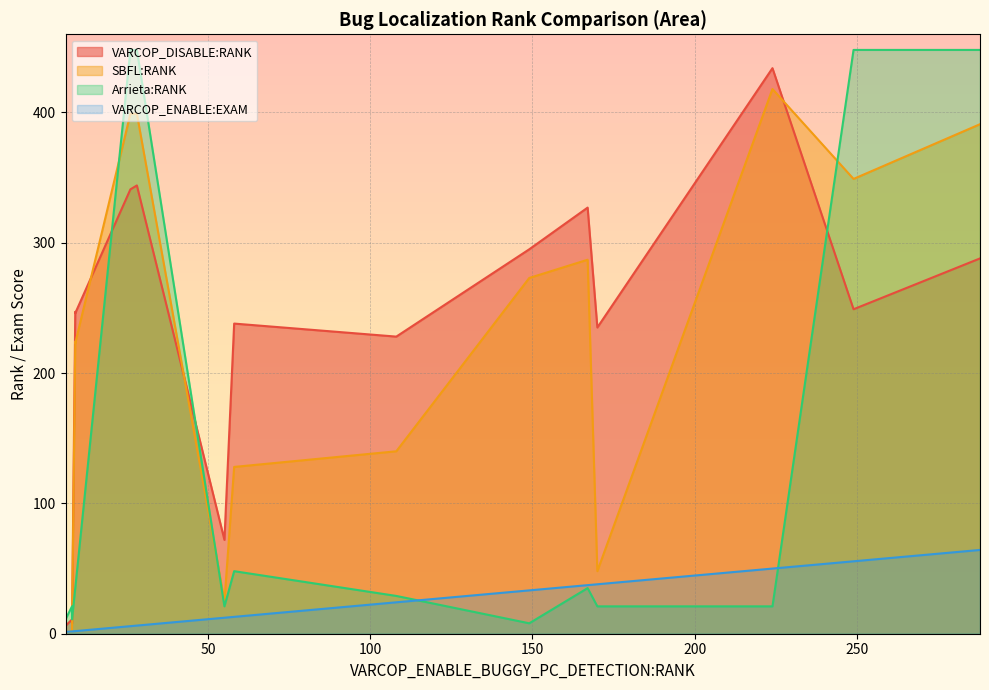

Which series changed the most between ID_147 and ID_175?

SBFL:RANK